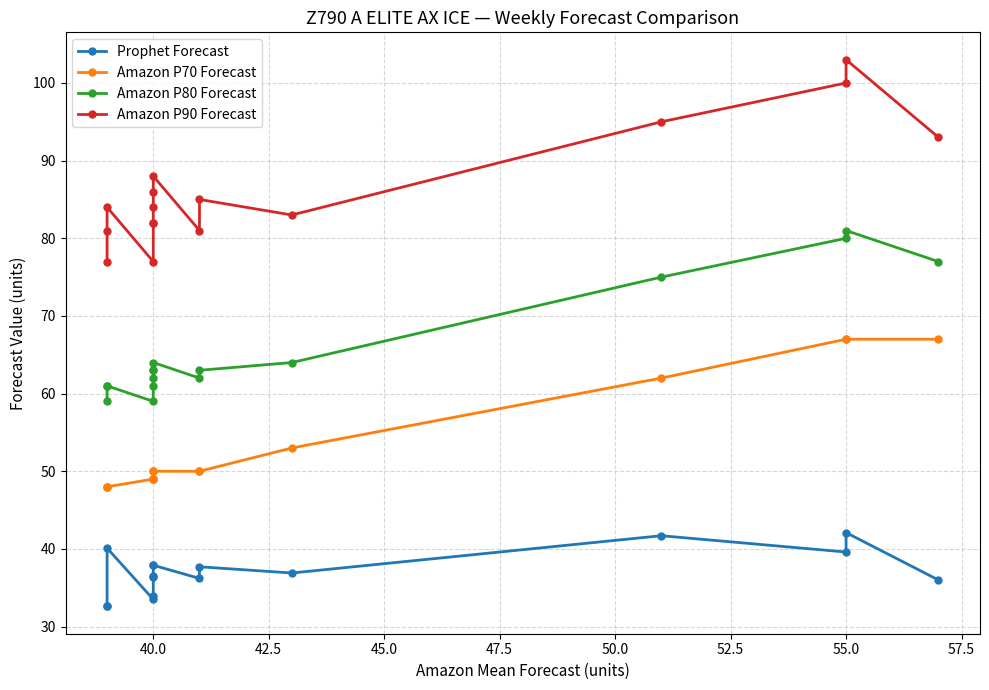

True or false: Amazon P70 Forecast has more than 2 points higher than both neighbors.

False